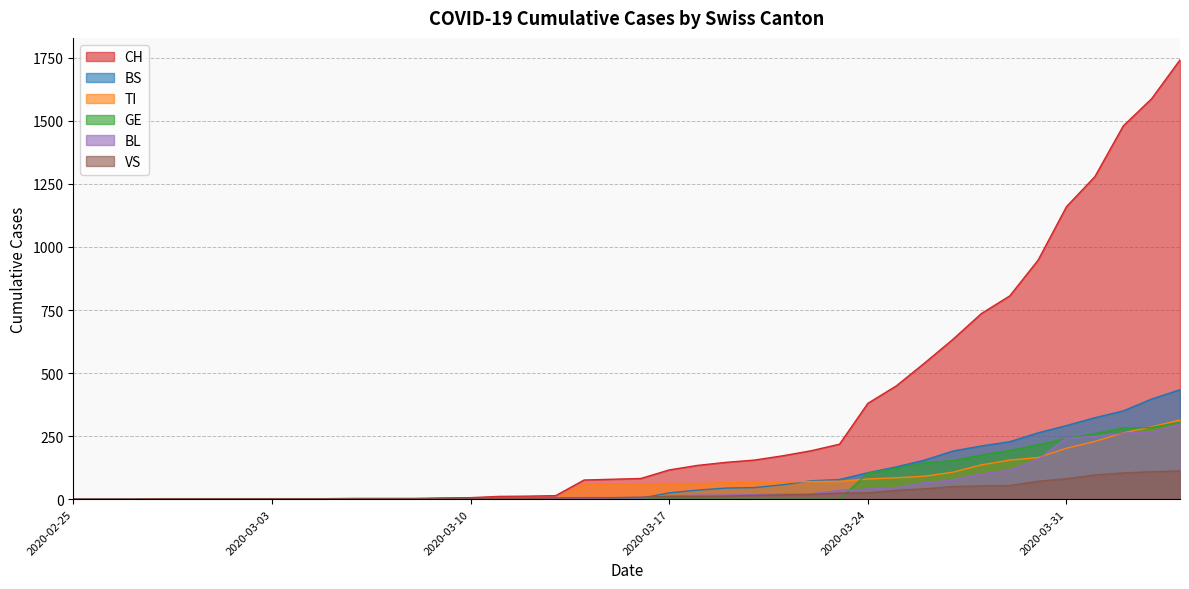

The value of TI at 2020-03-12 is 213. True or false?

False